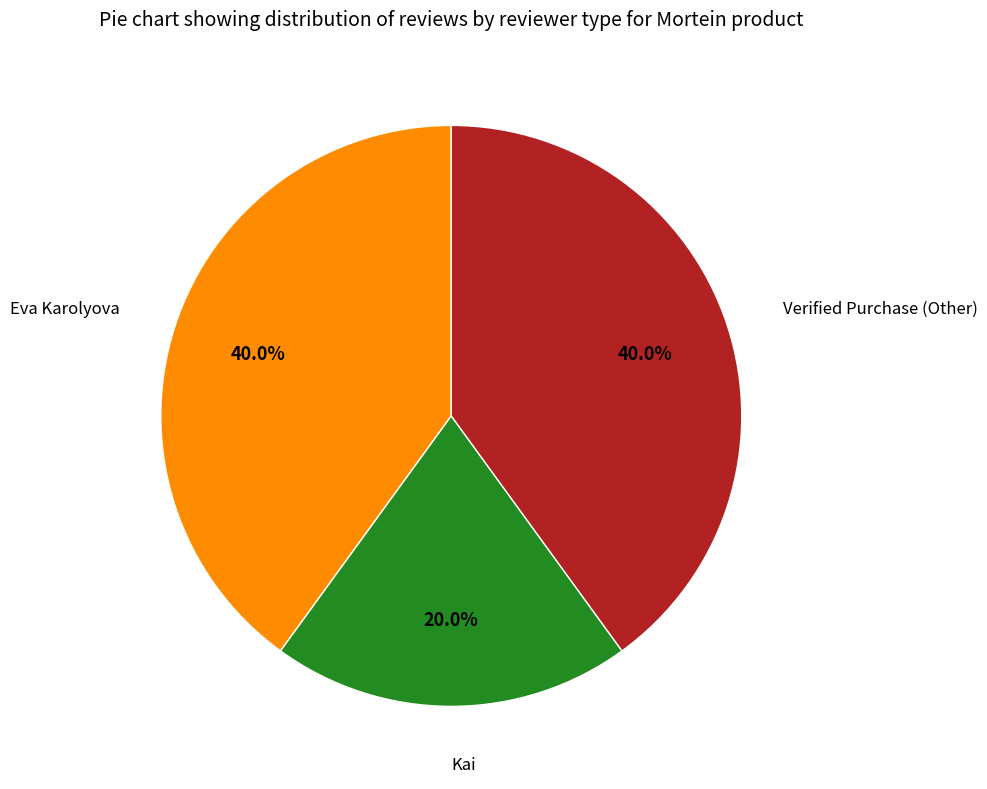

What portion of the pie excludes Eva Karolyova?

60.0%